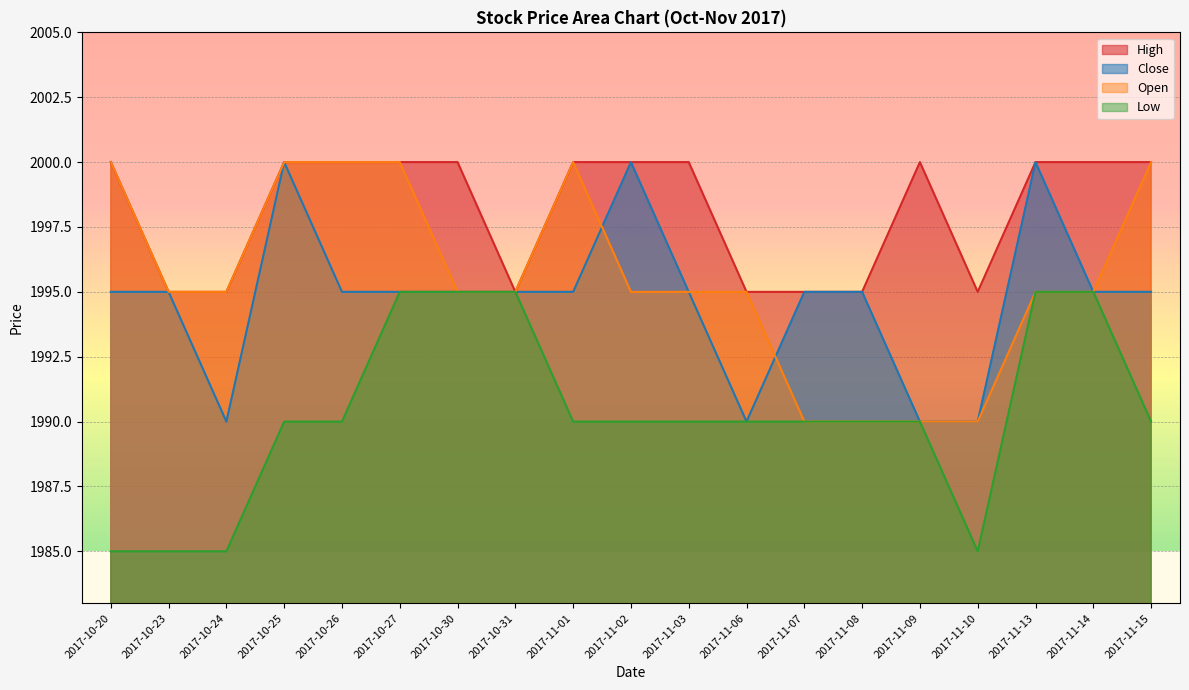

At which category is the sum across all series the highest?

2017-10-25